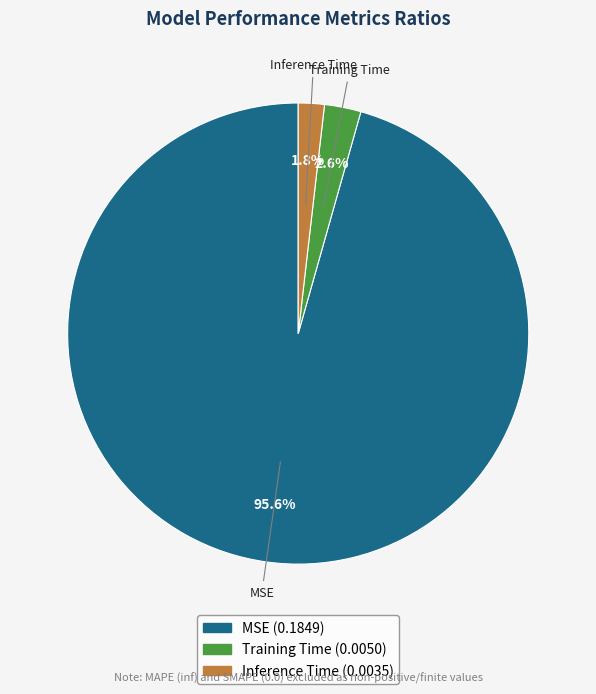

To the nearest percent, what portion does Inference Time represent?

2%